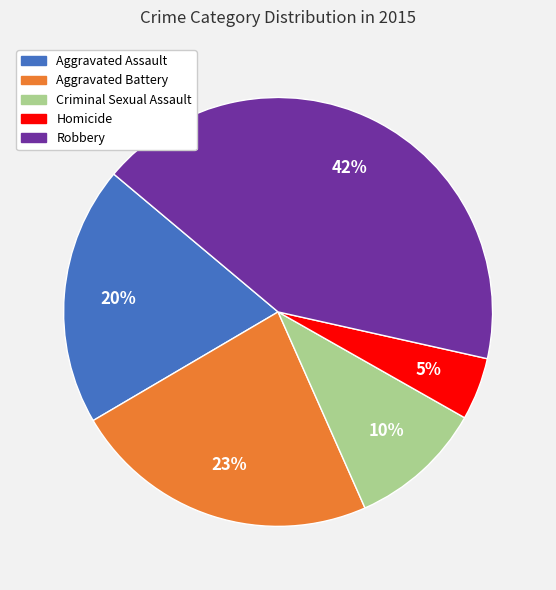

The Aggravated Battery slice represents 23% of the pie. True or false?

True